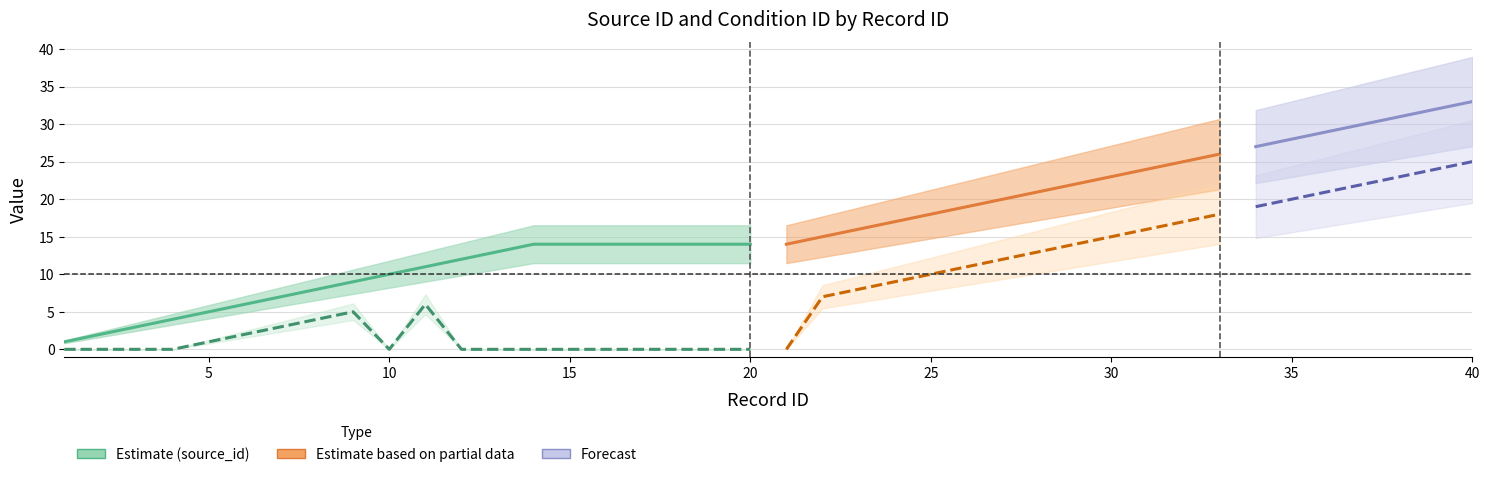

What is the approximate value of source_id|来源id at 10, to the nearest 5?

10